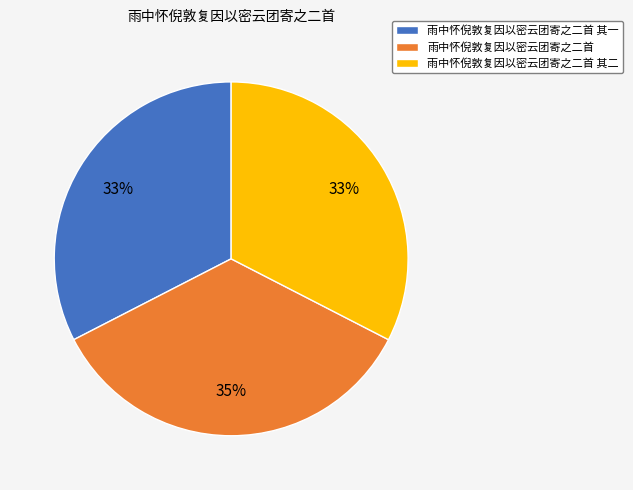

Count the number of slices in the pie.

3